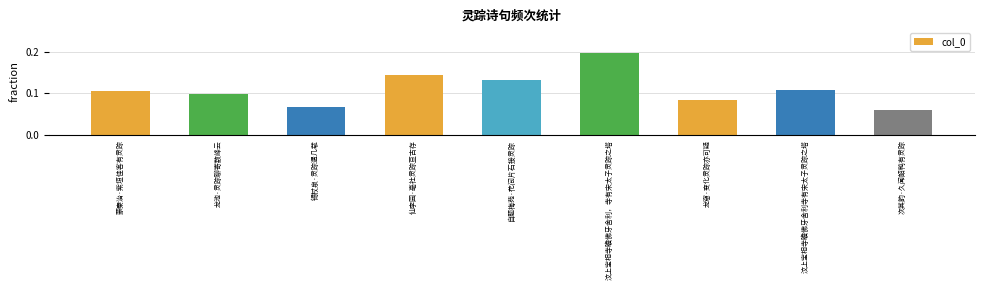

What is the label of the 6th bar from the right?

仙李园·亳社灵踪亘古存